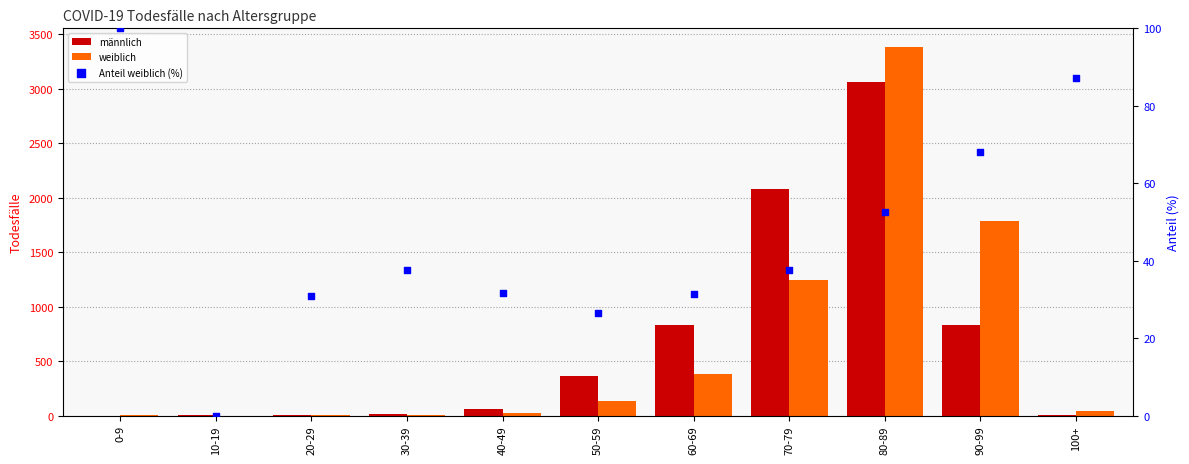

Which series reaches the minimum Y coordinate?

männlich